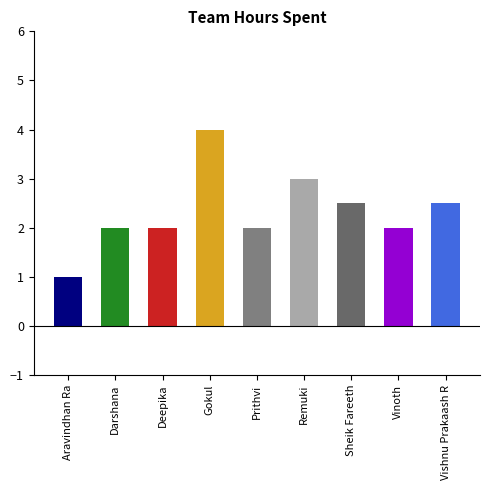

How many values in the Hours Spent - Project series are below 2?

1